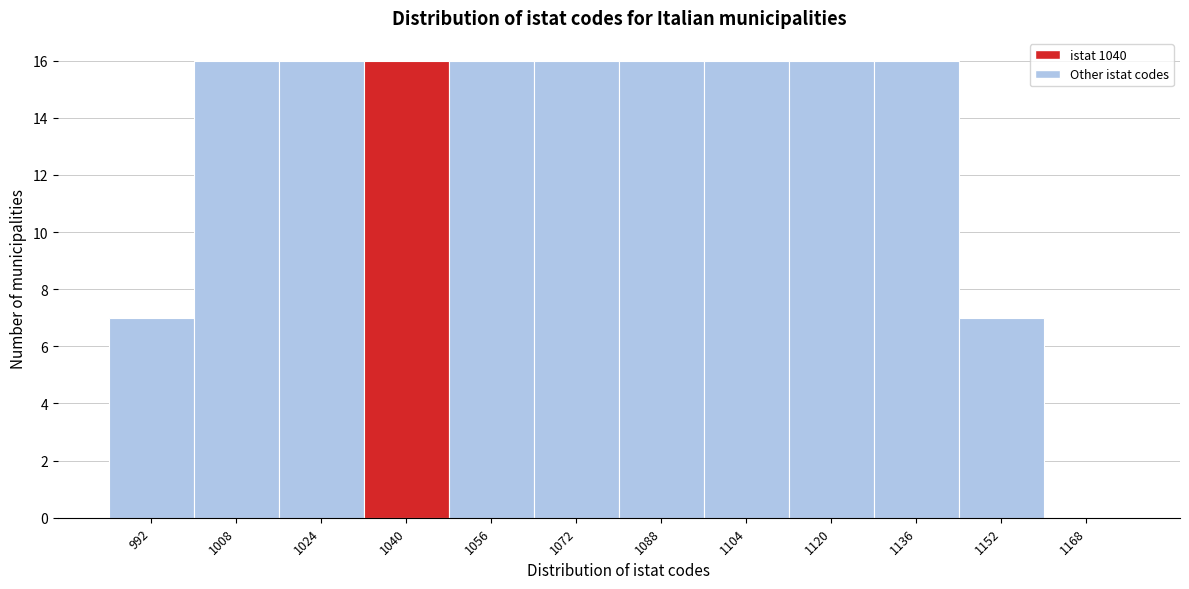

Reading left to right, extract all data points from this chart.

992=7	1008=16	1024=16	1040=16	1056=16	1072=16	1088=16	1104=16	1120=16	1136=16	1152=7	1168=0